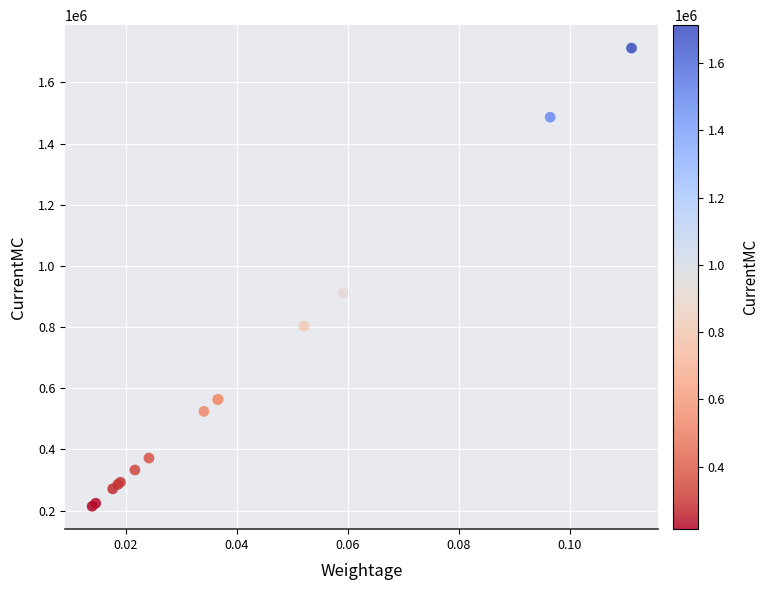

What Y value in the scatter plot is closest to 963277?

910877.6